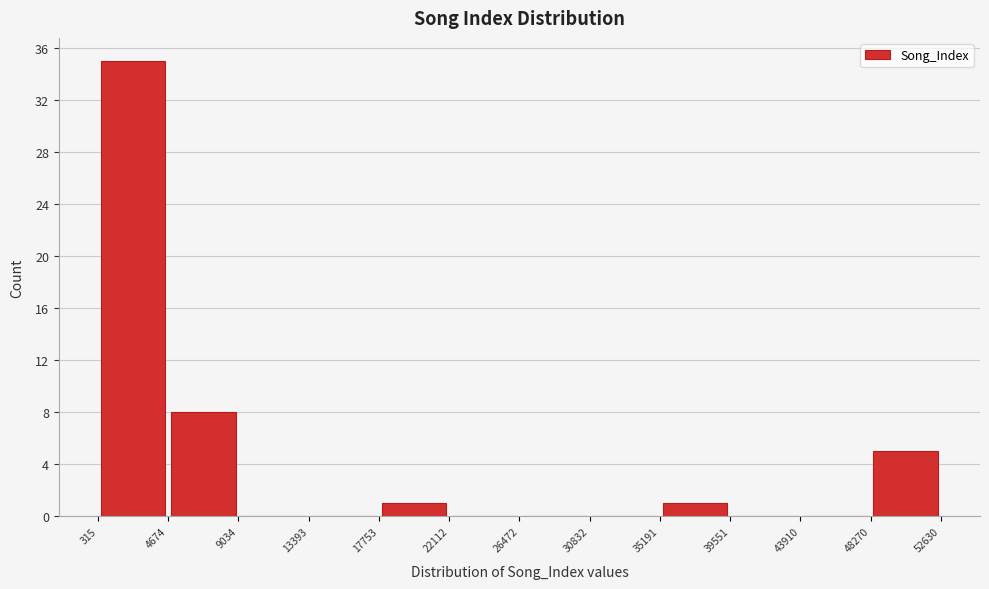

Reading left to right, list every bar in this chart as the range it spans on the x-axis followed by its height. The values are not printed on the chart, so give them approximately, as read against the axis.

315 to 4674: 35
4674 to 9034: 8
9034 to 13393: 0
13393 to 17753: 0
17753 to 22112: 1
22112 to 26472: 0
26472 to 30832: 0
30832 to 35191: 0
35191 to 39551: 1
39551 to 43910: 0
43910 to 48270: 0
48270 to 52630: 5